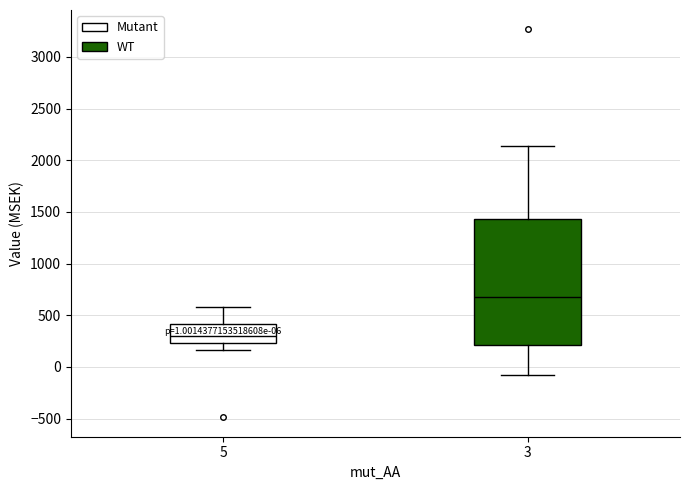

Comparing the boxes themselves (not the whiskers), which one is the tallest?

3